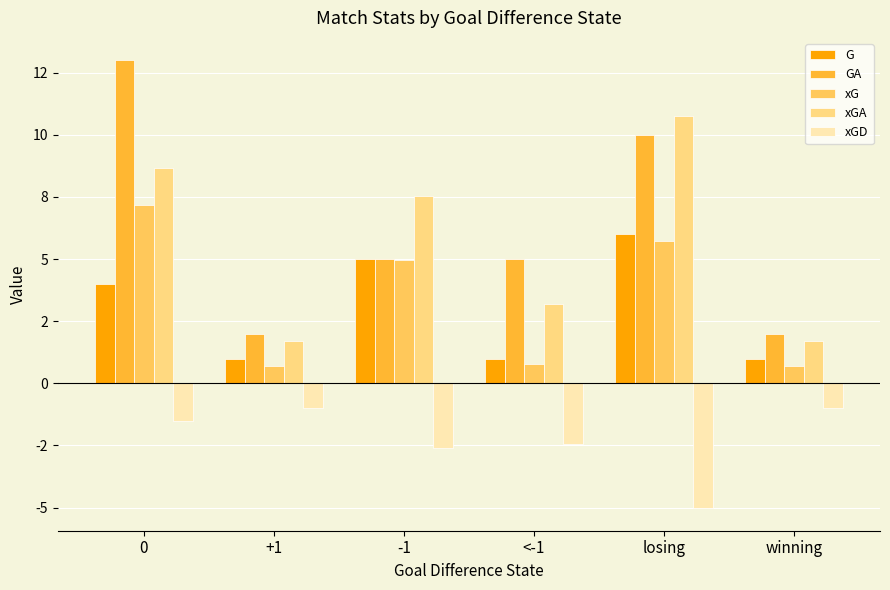

Is it true that xGD equals -1.6 at winning?

False